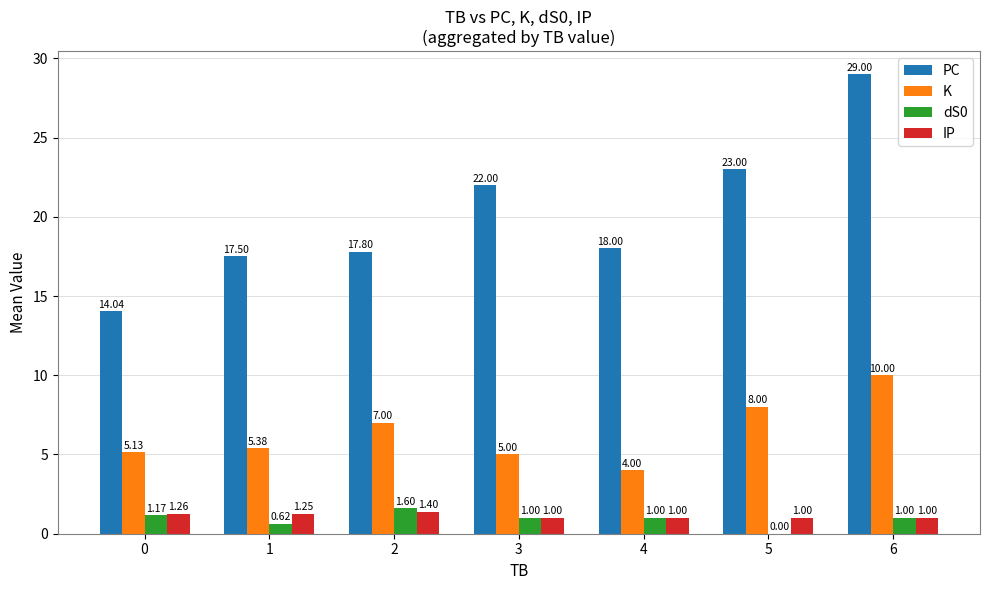

Count the number of categories in the chart.

7